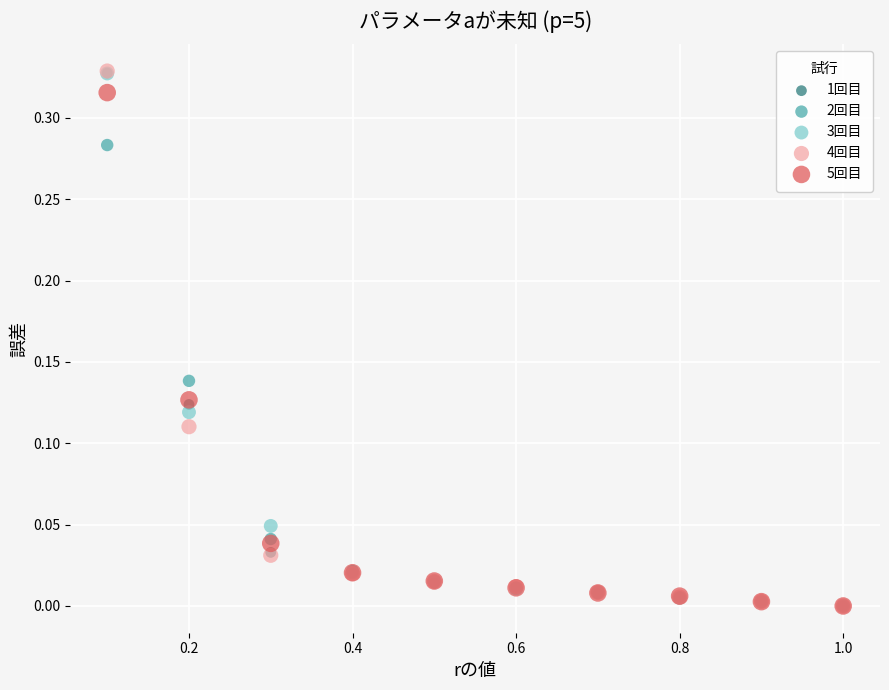

What are all the series names shown in the legend?

1回目, 2回目, 3回目, 4回目, 5回目